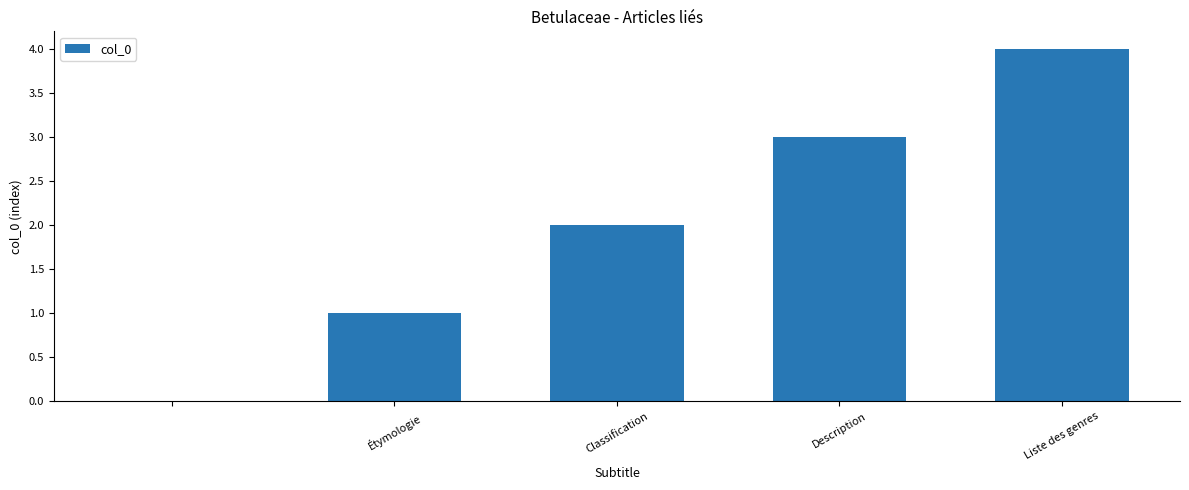

What is the maximum value shown in the chart?

4